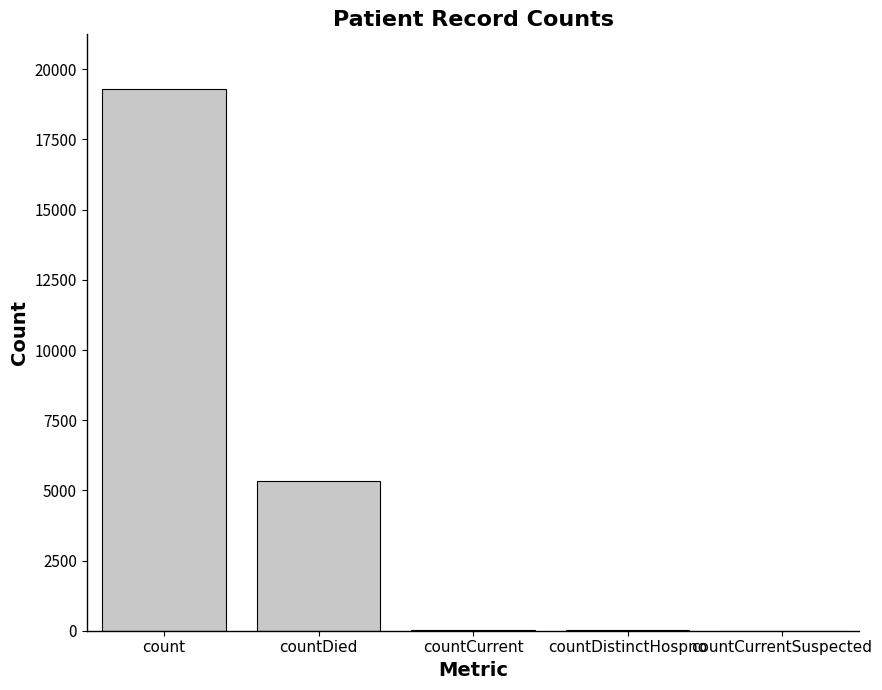

True or false: the data shows 3487 at countDied.

False